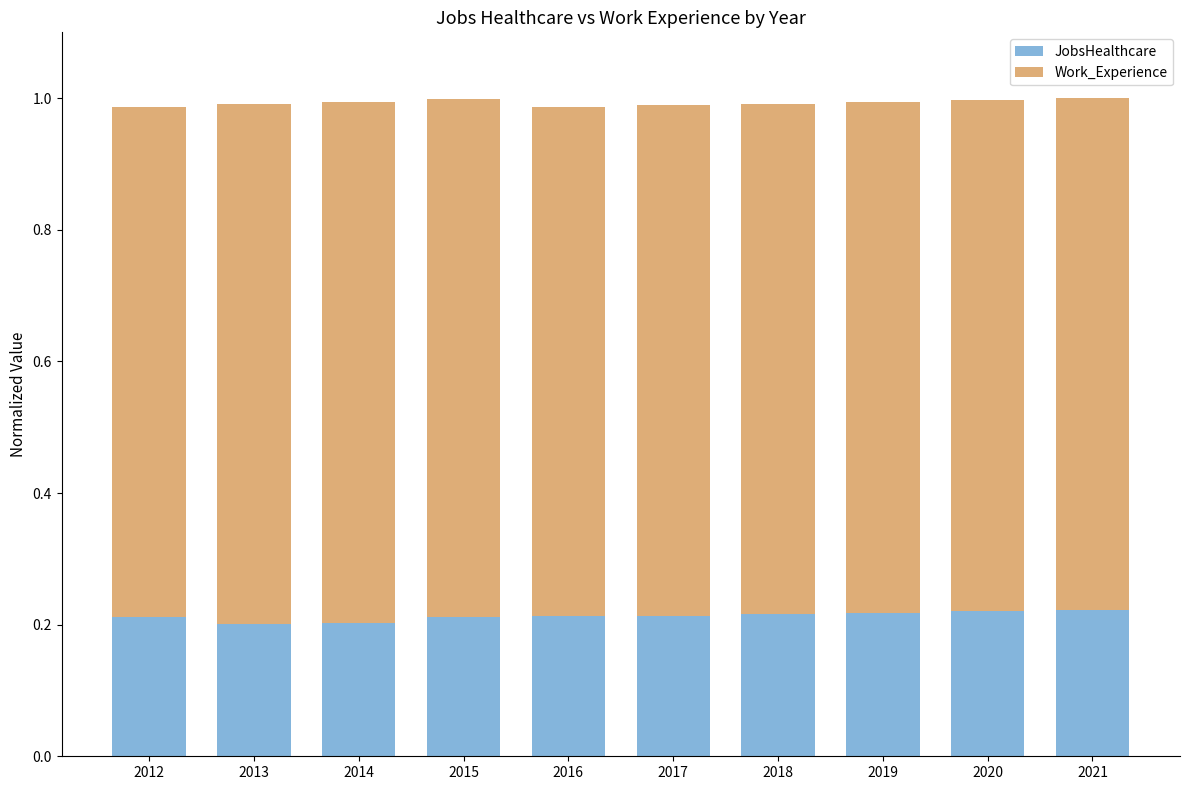

The JobsHealthcare series shows 0.2 at 2017. True or false?

True